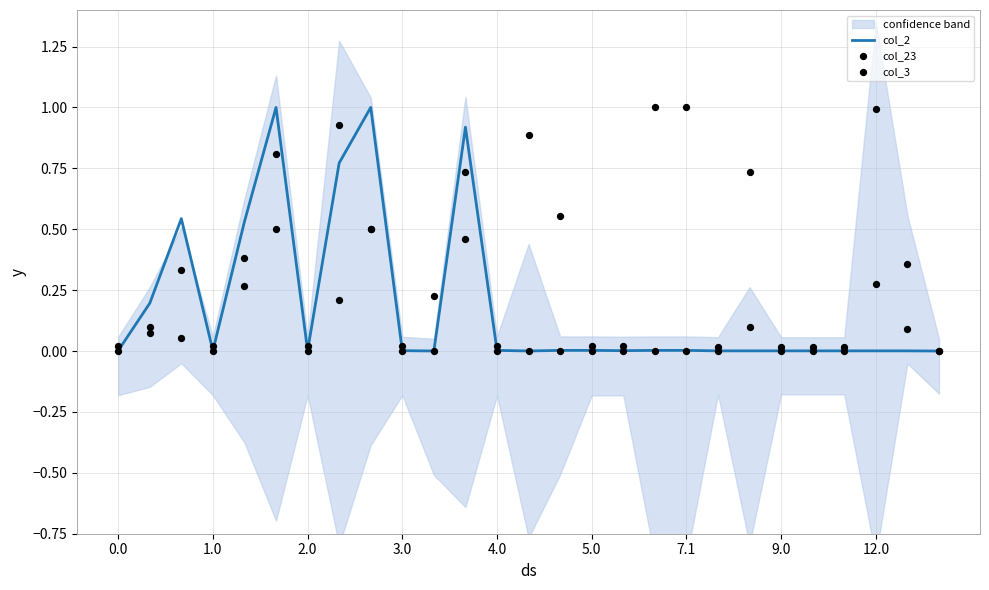

What are all the series names shown in the legend?

col_2, col_23, col_3